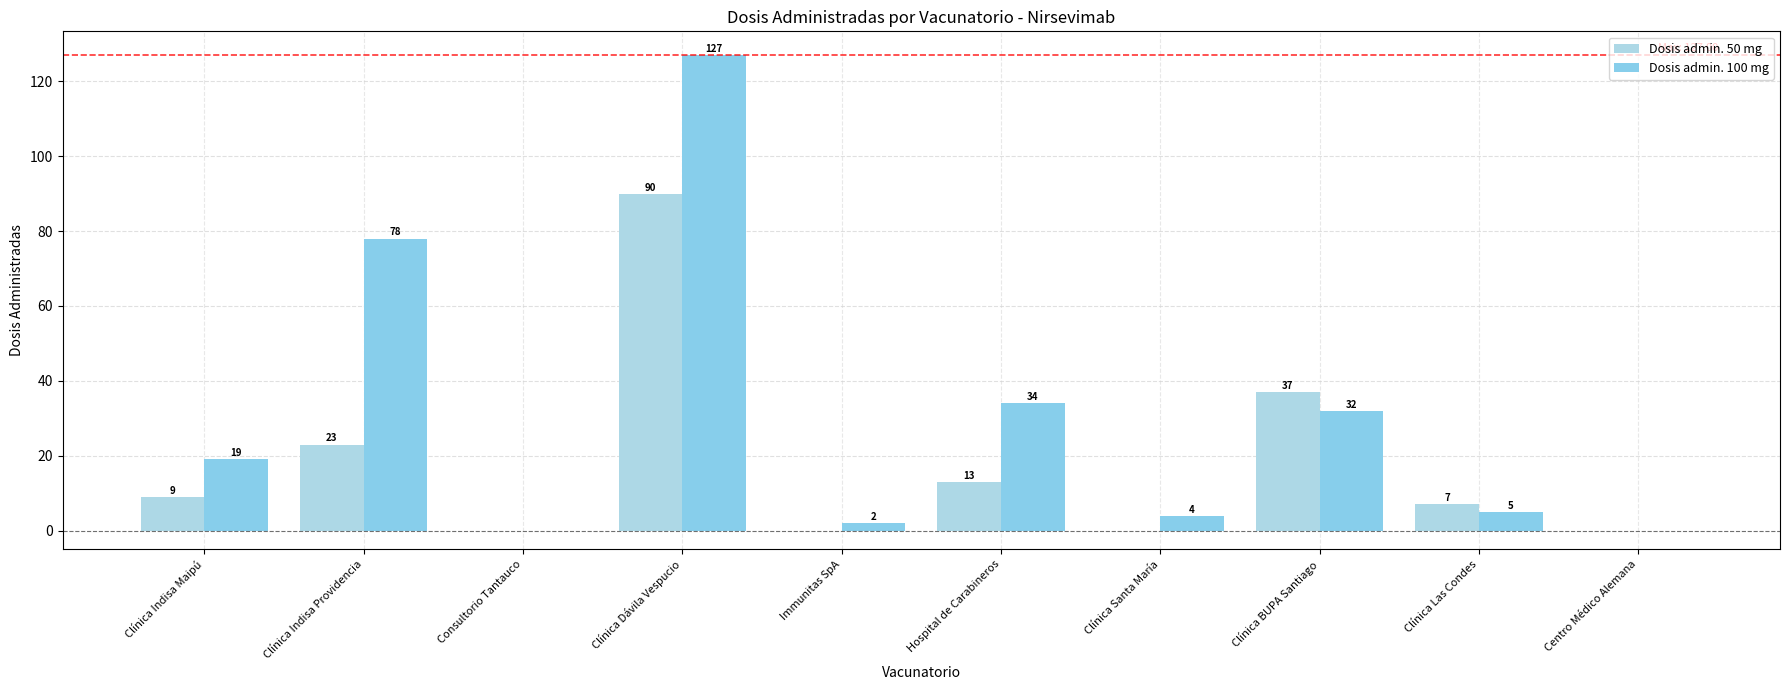

Which has a higher value, Consultorio Tantauco or Clínica Santa María?

Consultorio Tantauco